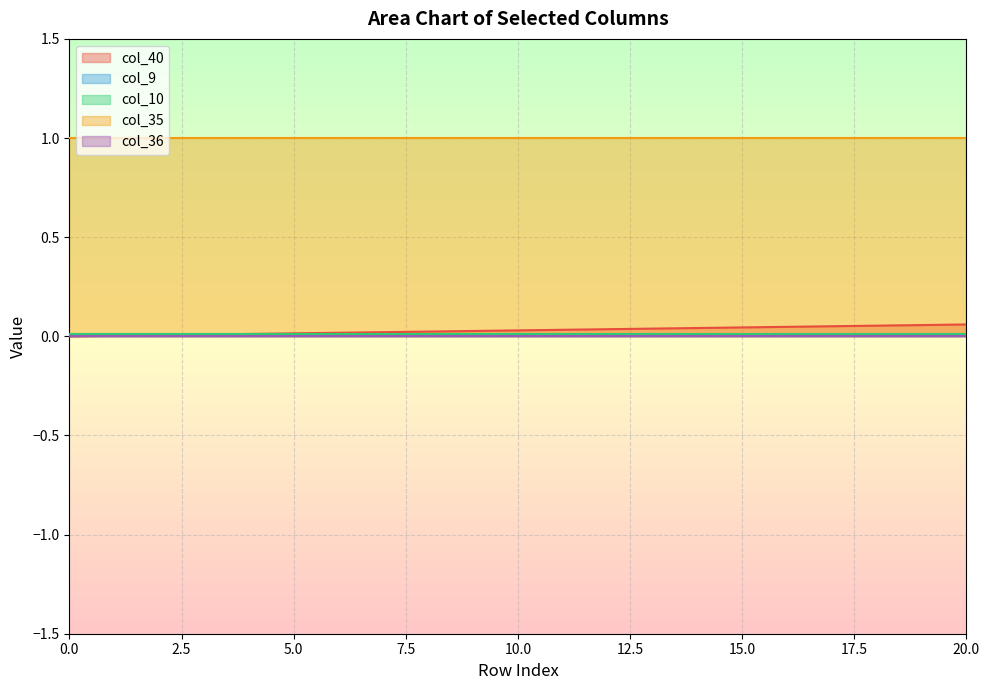

What is the difference between the highest and lowest values at 6?

1.0